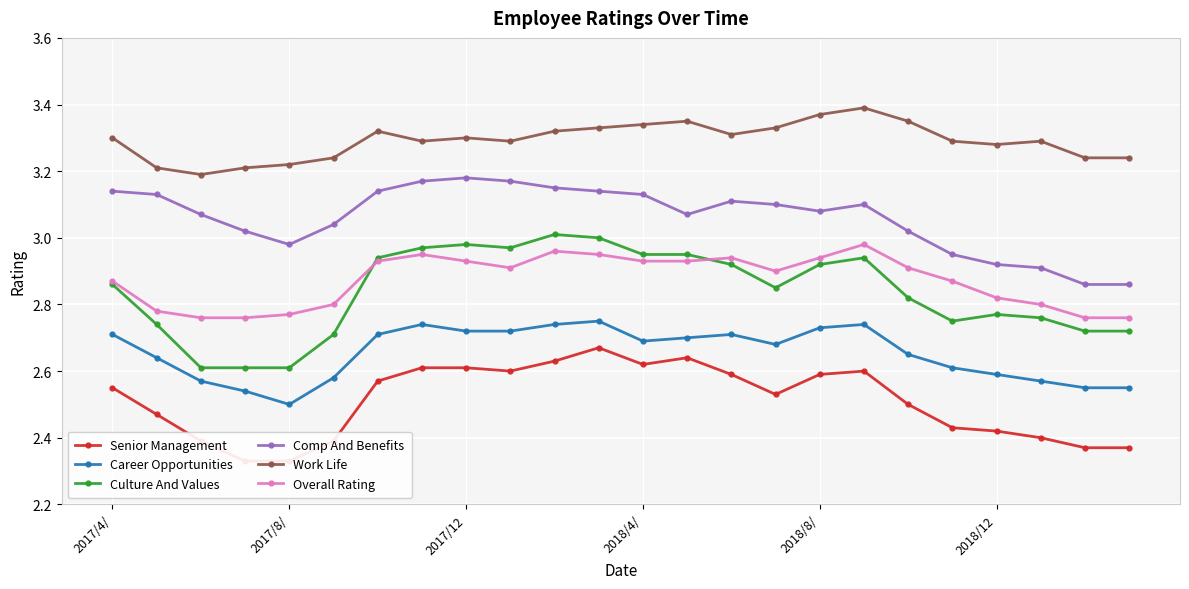

The value of Career Opportunities at 2017/8/ is 0.6. True or false?

False